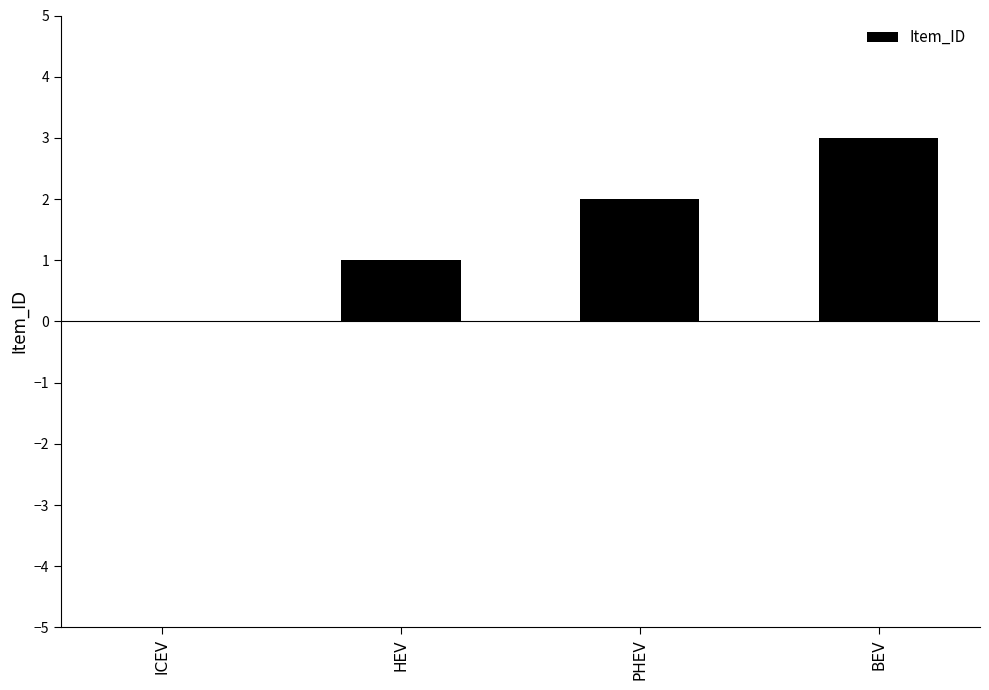

Which category has the highest value across all series?

BEV